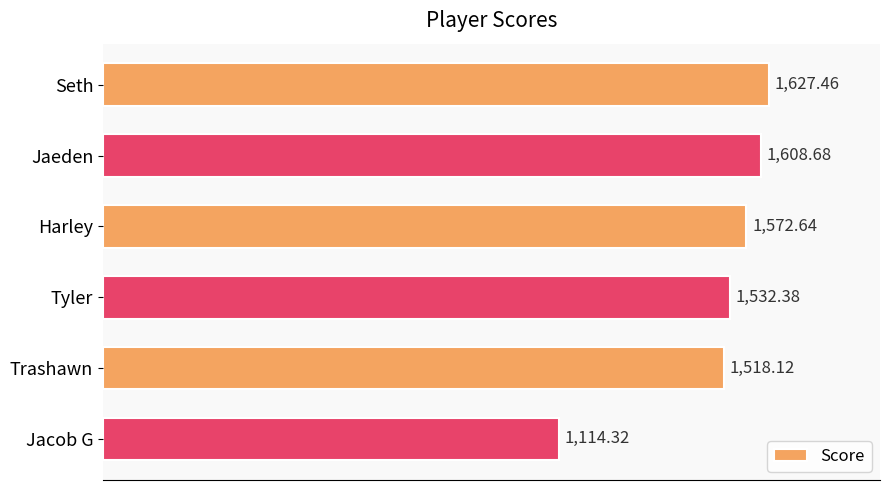

Rank the categories by value from lowest to highest.

Jacob G, Trashawn, Tyler, Harley, Jaeden, Seth